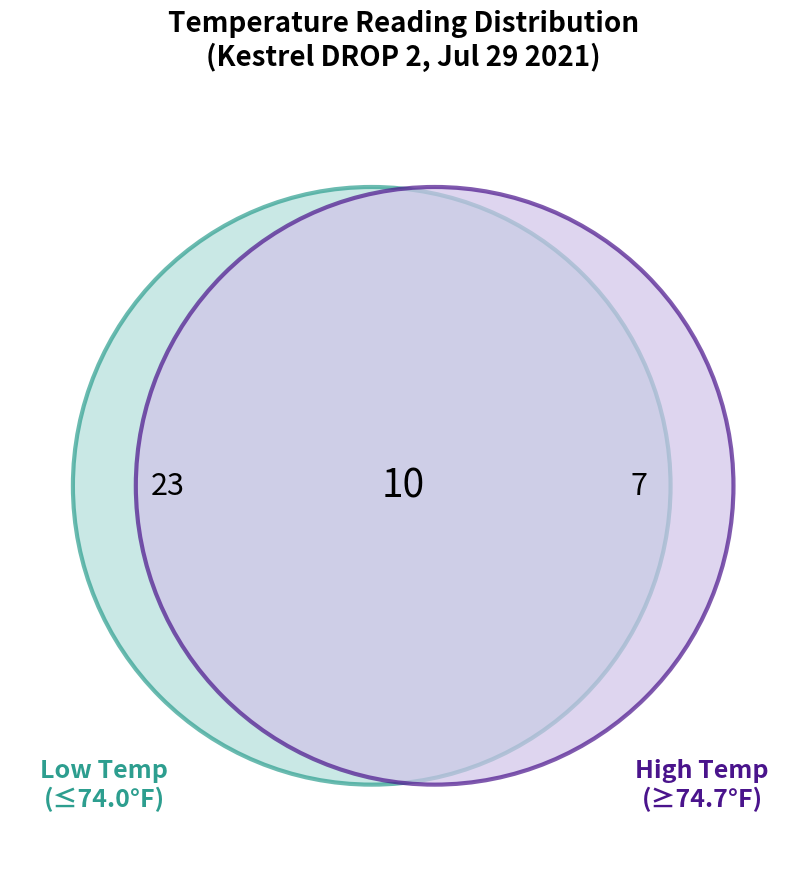

Combined, do 30 and 5 account for over 50%?

No